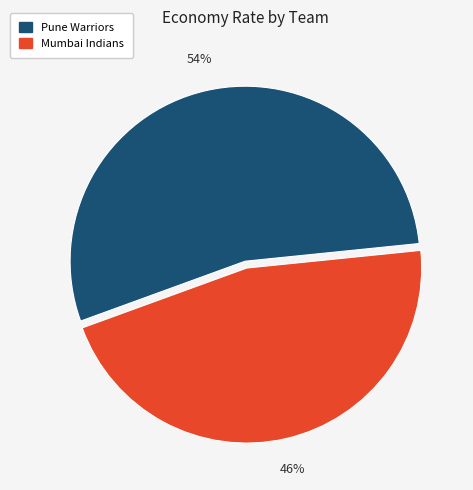

To the nearest percent, what percentage of the pie is Mumbai Indians?

46%